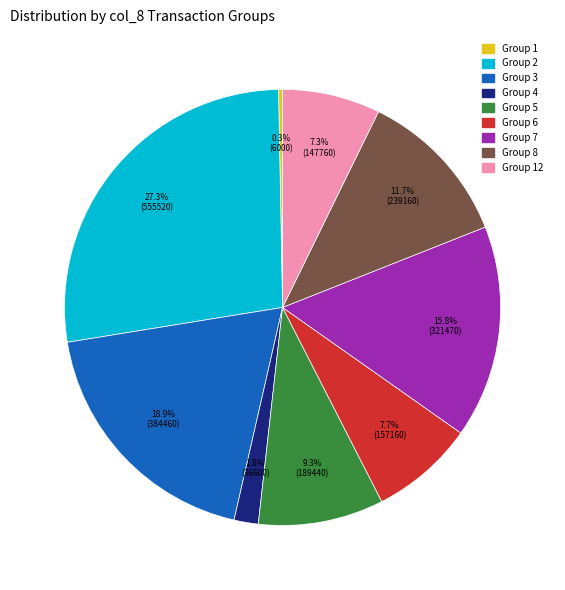

Is there any slice that represents more than half of the pie?

No